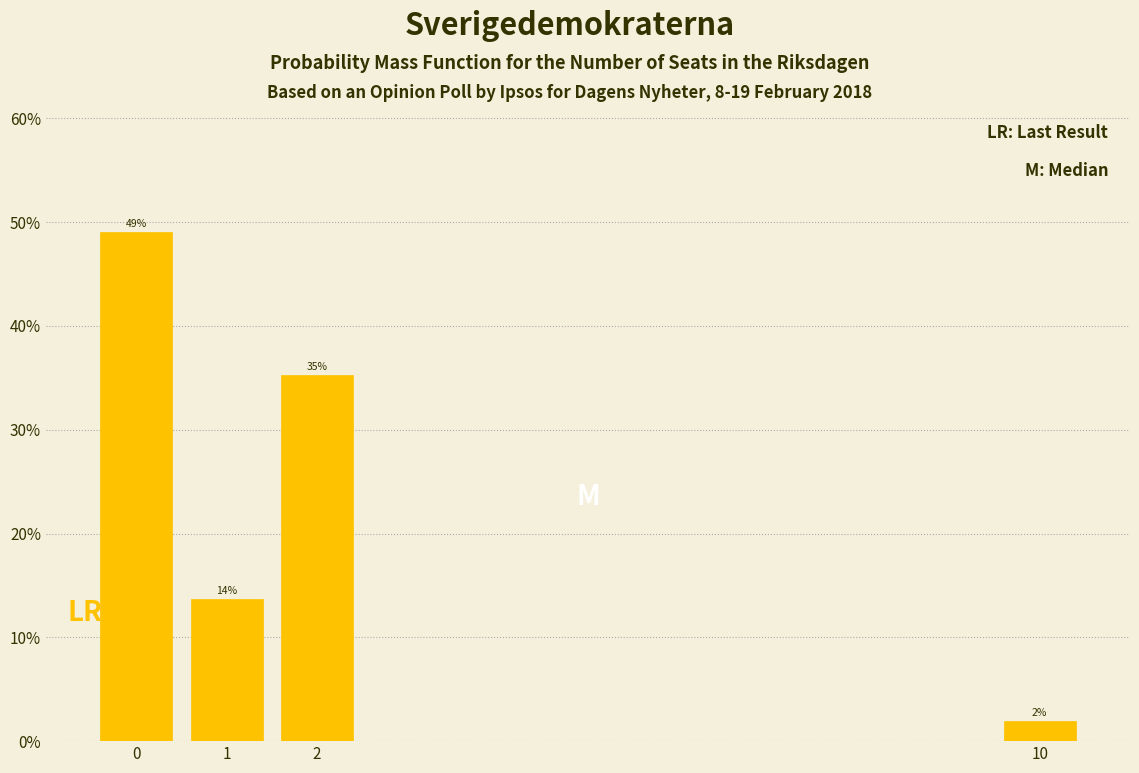

Over which range of the x-axis is the bar tallest?

-0.5 to 0.5